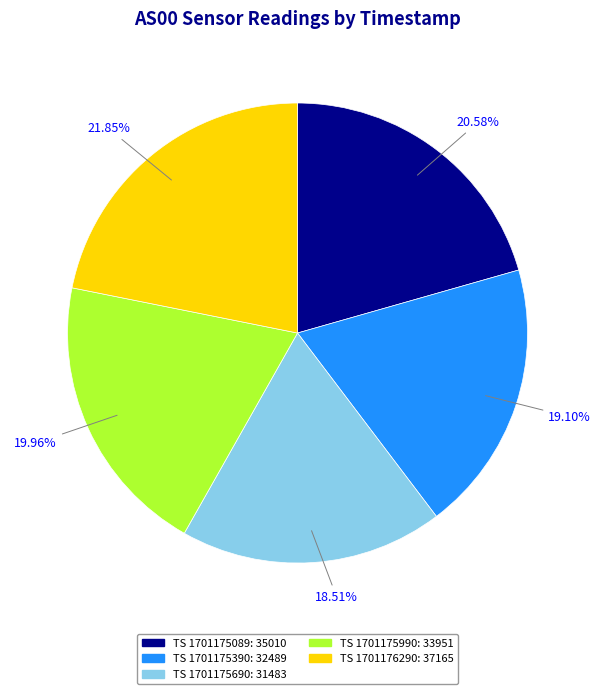

Is there any slice that represents more than half of the pie?

No